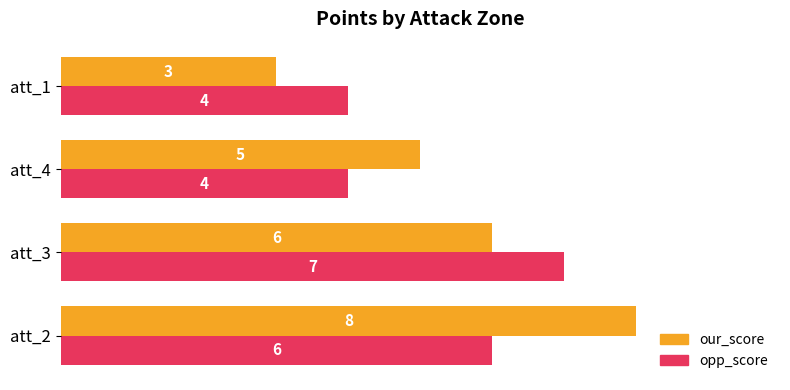

Which series changed the most between att_2 and att_1?

our_score